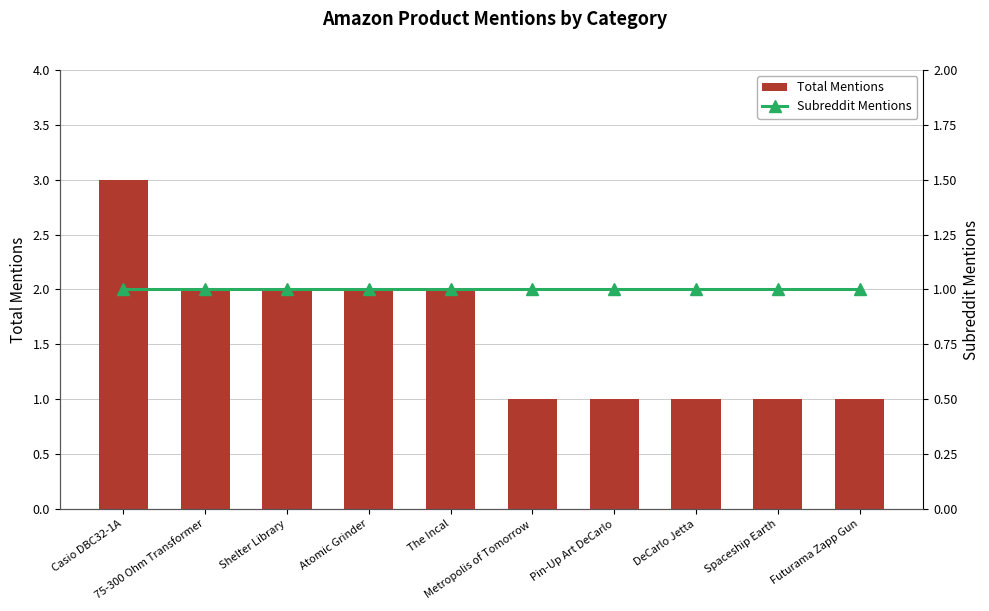

What is the sum of all Total Mentions values?

16